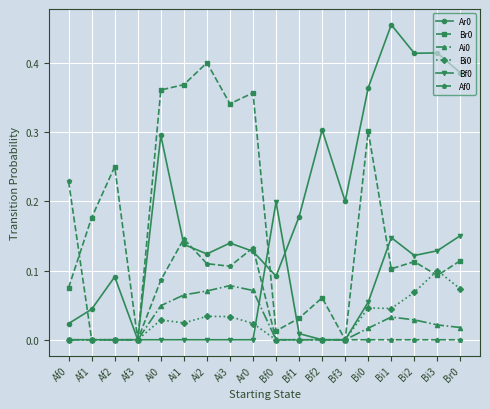

Is the value of Ar0 at Bf1 greater than the value of Bf0 at Bf3?

Yes